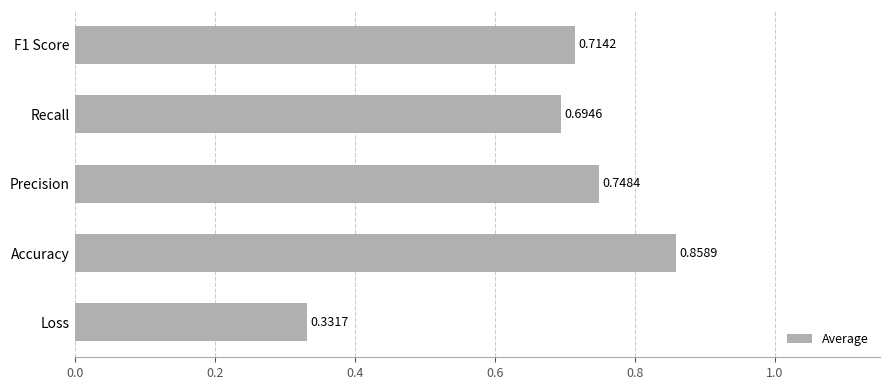

Which label corresponds to the largest value in the chart?

Accuracy